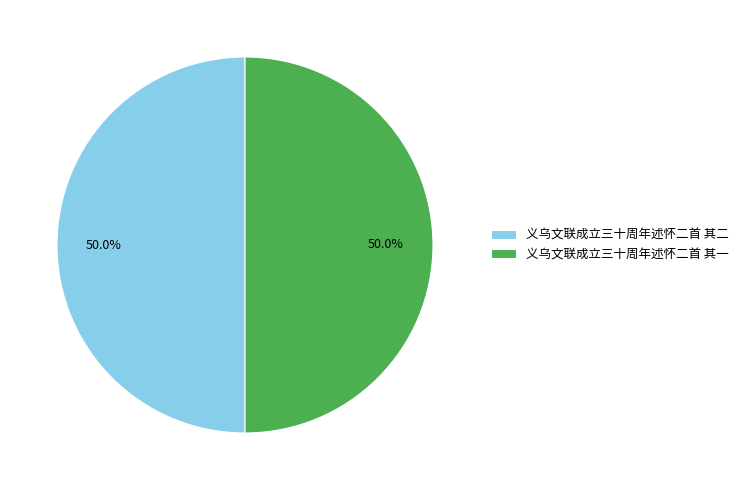

What portion of the pie excludes 义乌文联成立三十周年述怀二首 其一?

50.0%